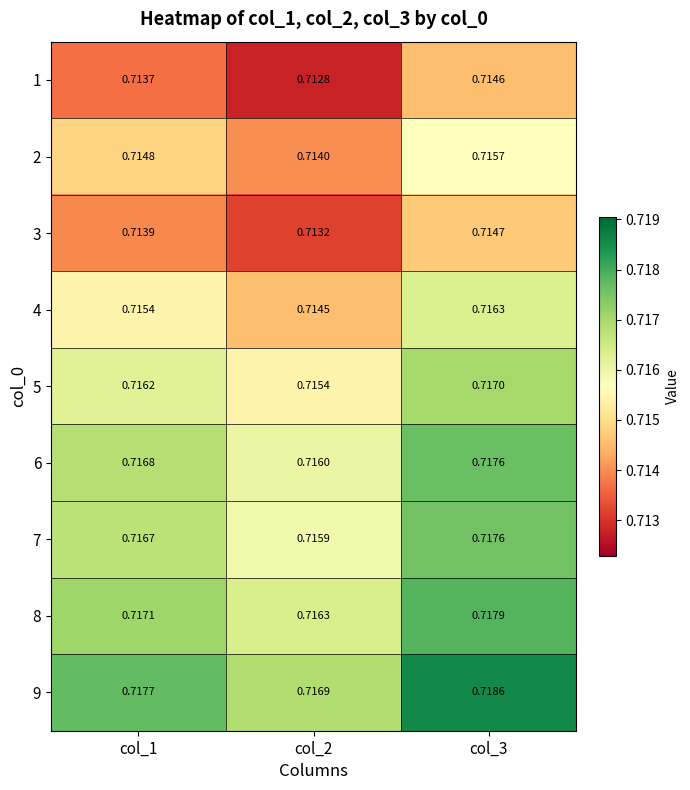

Is the value of 4 at col_3 greater than the value of 2 at col_3?

Yes